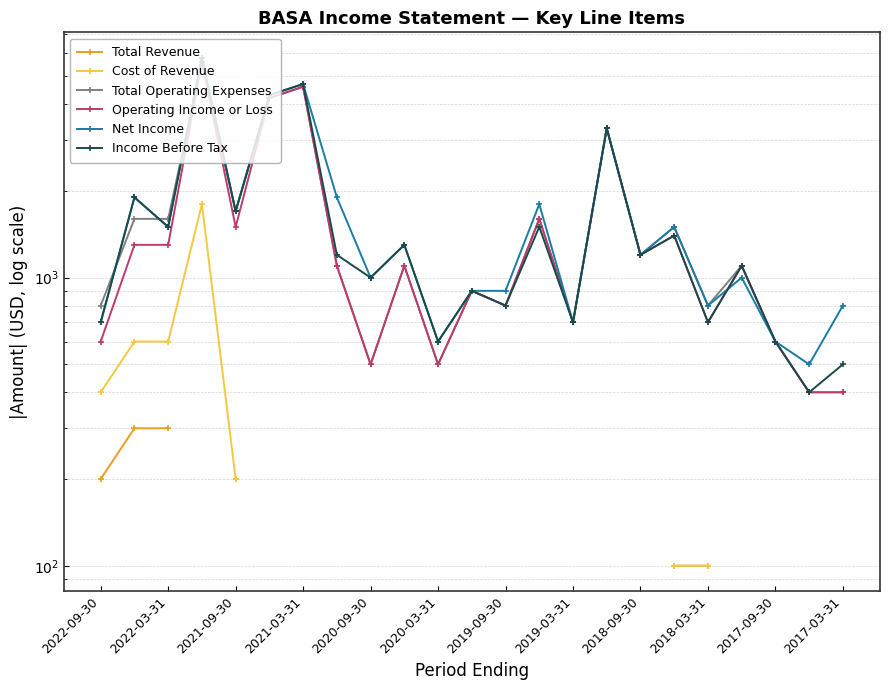

Which series ends up on top after the final intersection of Net Income and Income Before Tax?

Income Before Tax